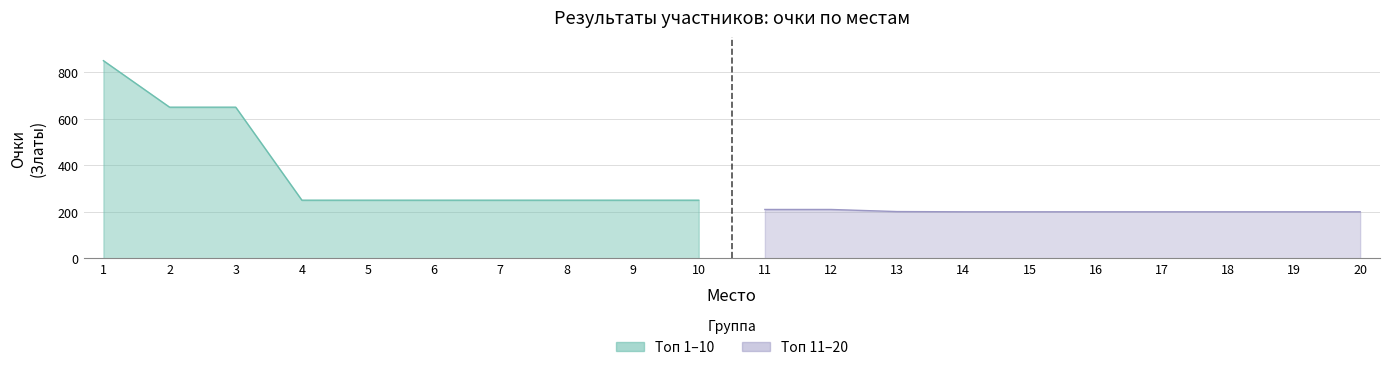

Rank the categories by value from lowest to highest.

14, 15, 16, 17, 18, 19, 20, 13, 11, 12, 4, 5, 6, 7, 8, 9, 10, 2, 3, 1